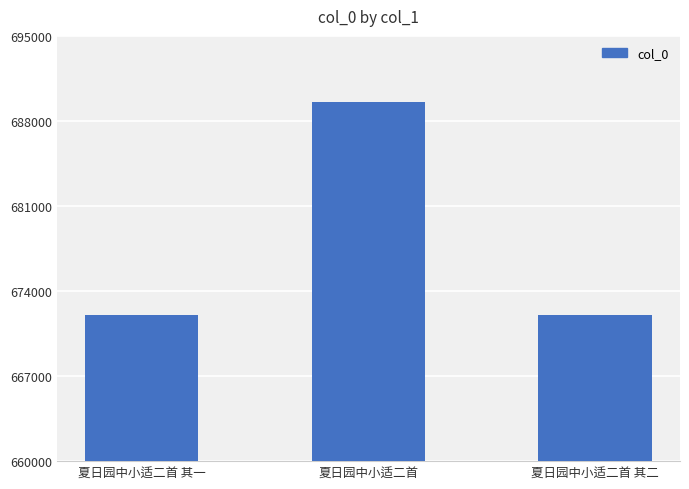

Count the number of categories in the chart.

3